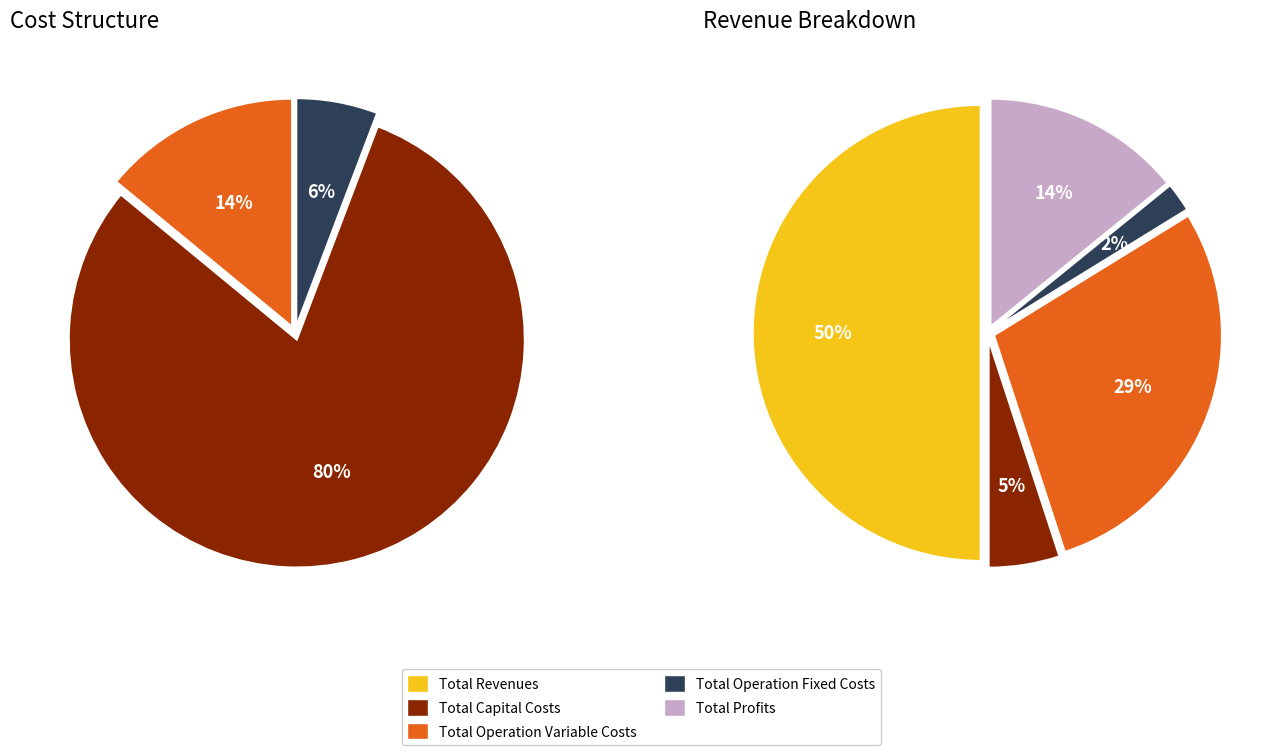

Which category has the biggest portion of the pie?

Total Revenues